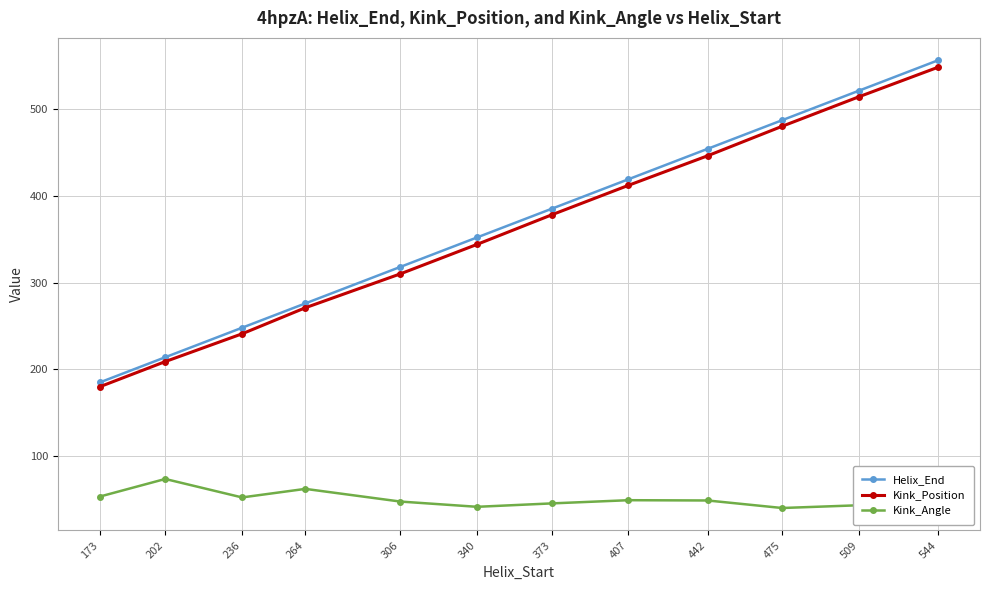

True or false: Kink_Angle has more than 2 points higher than both neighbors.

True